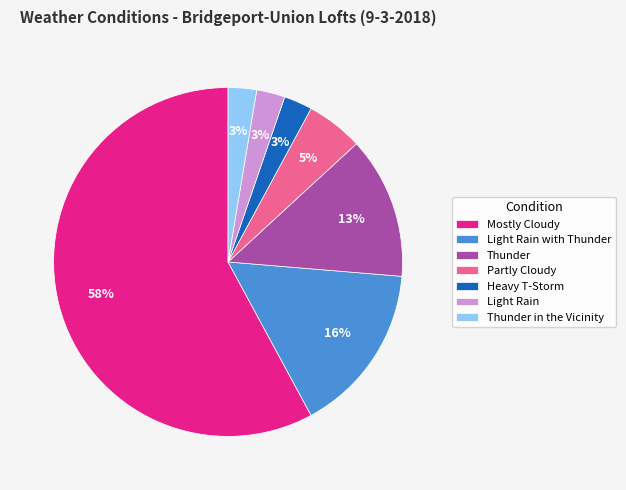

The Mostly Cloudy slice represents 58% of the pie. True or false?

True